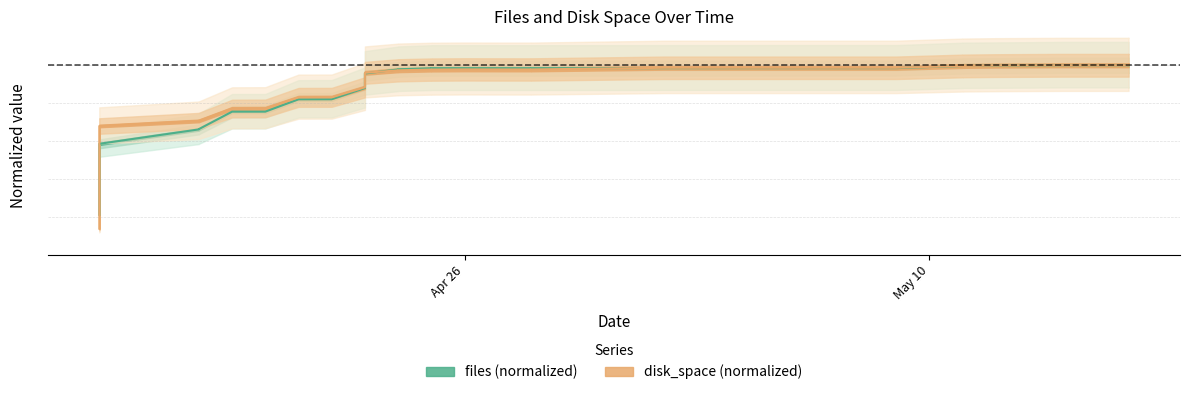

Reading left to right, extract all data points from this chart.

files: 0.2	0.3	0.3	0.4	0.5	0.5	0.5	0.6	0.6	0.6	0.6	0.6	0.7	0.7	0.7	0.7	0.8	0.8	0.8	0.8	0.9	1.0	1.0	1.0	1.0	1.0	1.0	1.0	1.0	1.0	1.0	1.0	1.0	1.0	1.0	1.0	1.0	1.0	1.0	1.0
disk_space: 0.1	0.3	0.4	0.5	0.6	0.6	0.6	0.6	0.6	0.7	0.7	0.7	0.7	0.7	0.7	0.7	0.8	0.8	0.8	0.8	0.9	1.0	1.0	1.0	1.0	1.0	1.0	1.0	1.0	1.0	1.0	1.0	1.0	1.0	1.0	1.0	1.0	1.0	1.0	1.0